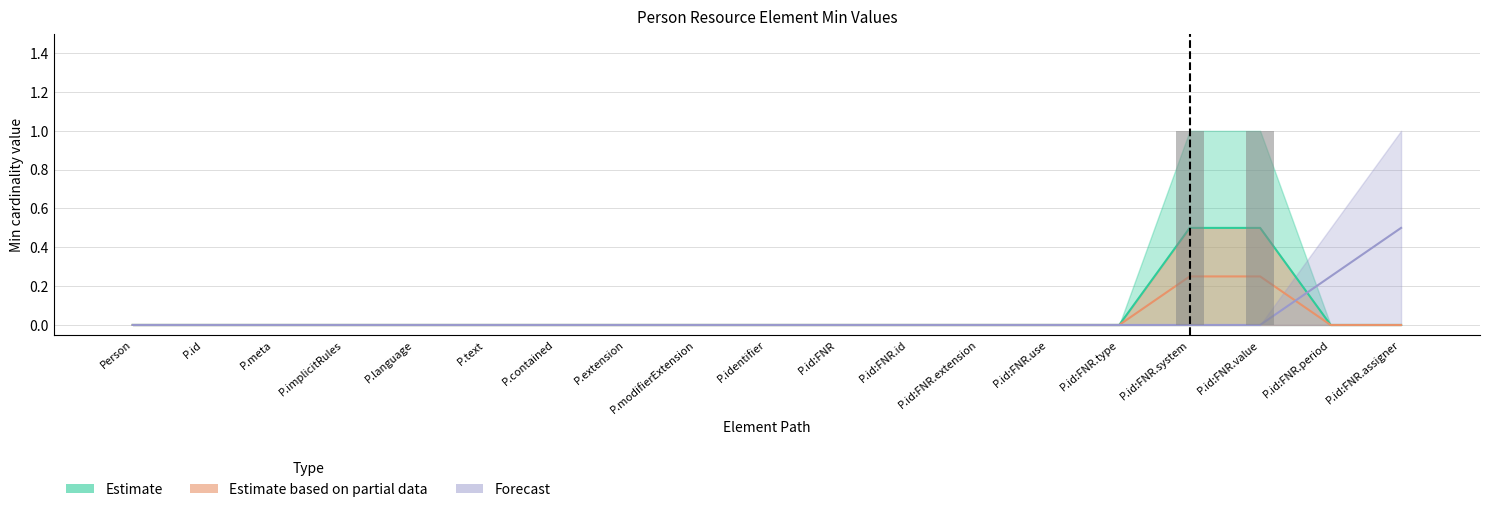

Which has a higher value, P.id:FNR or P.id:FNR.id?

P.id:FNR